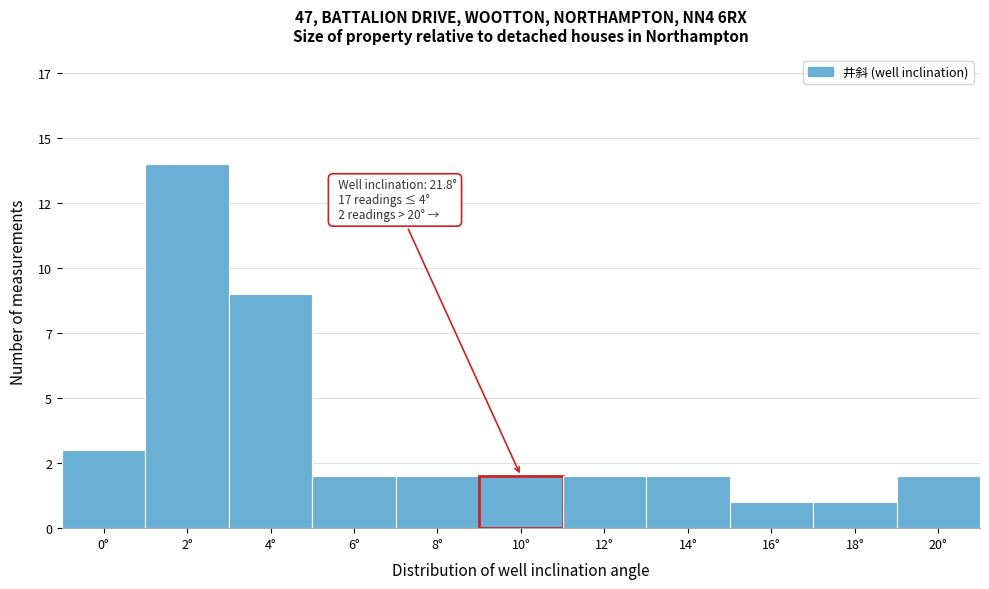

Does the chart contain any negative values?

No